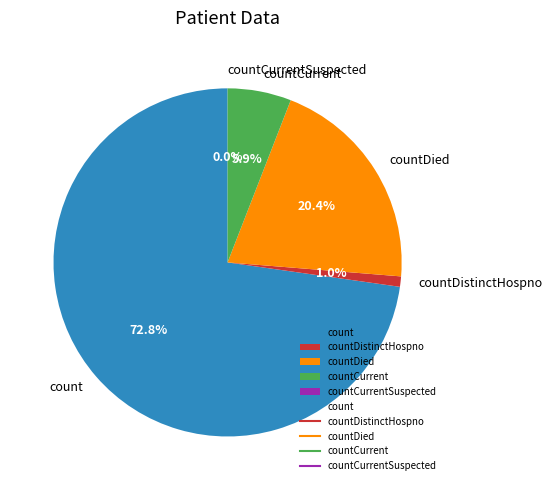

True or false: countDistinctHospno accounts for 1% of the total.

True